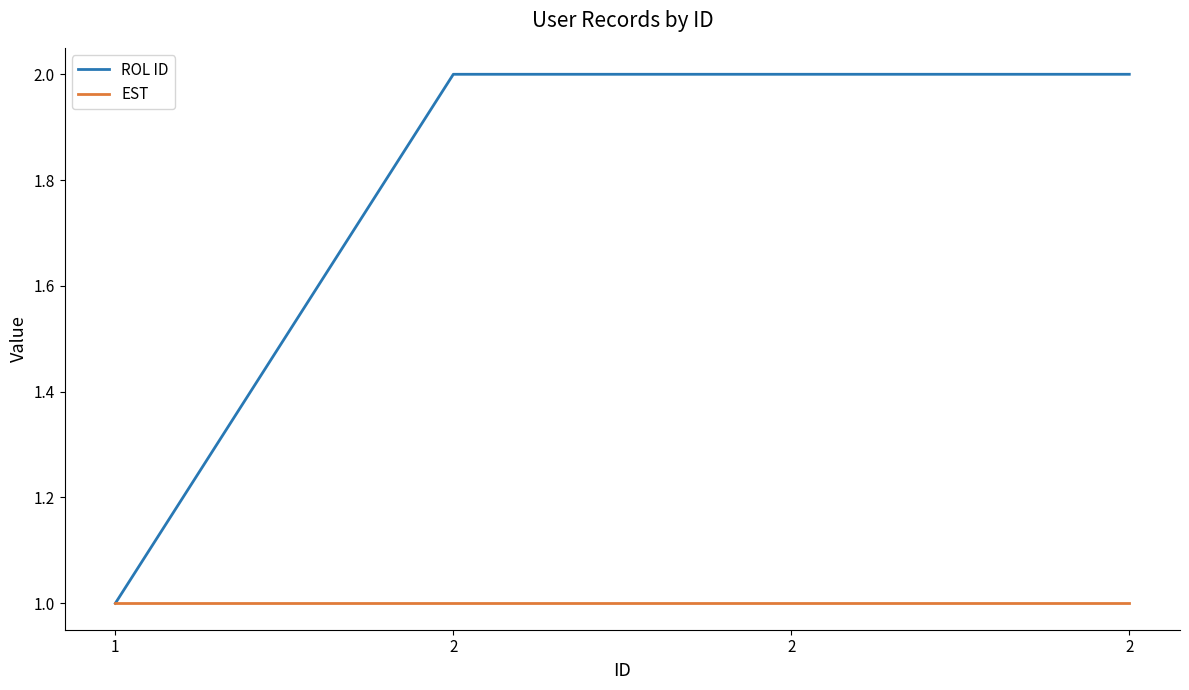

Is this an area chart (filled region under the line)?

No